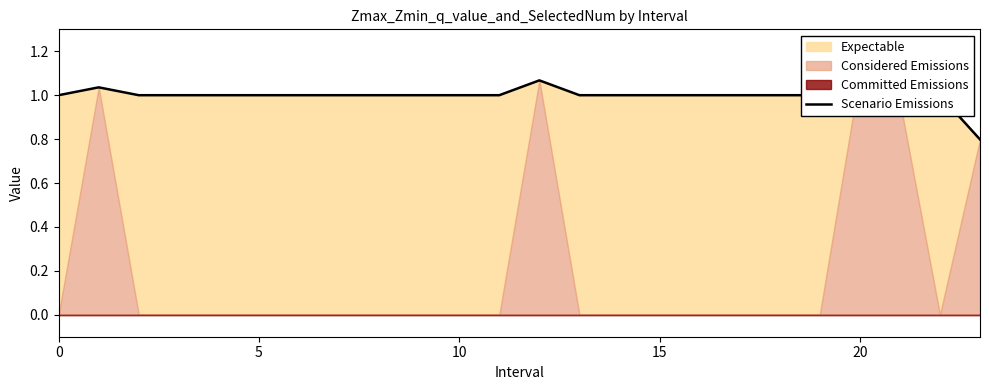

How many points are higher than both their immediate neighbors (excluding endpoints)?

4